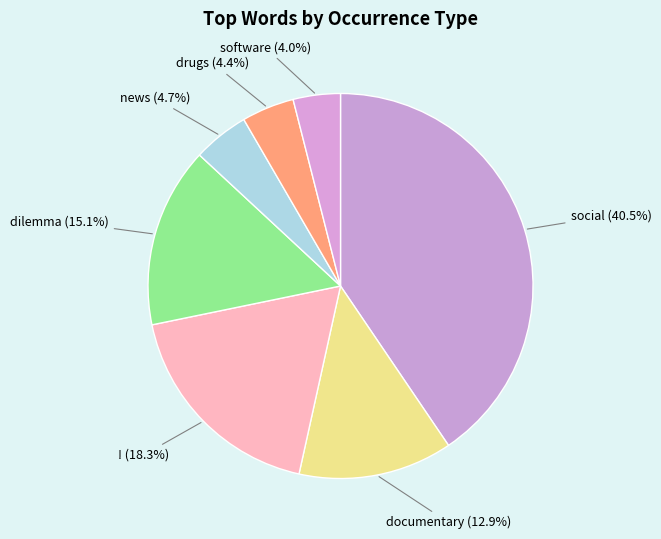

Count the number of slices in the pie.

7